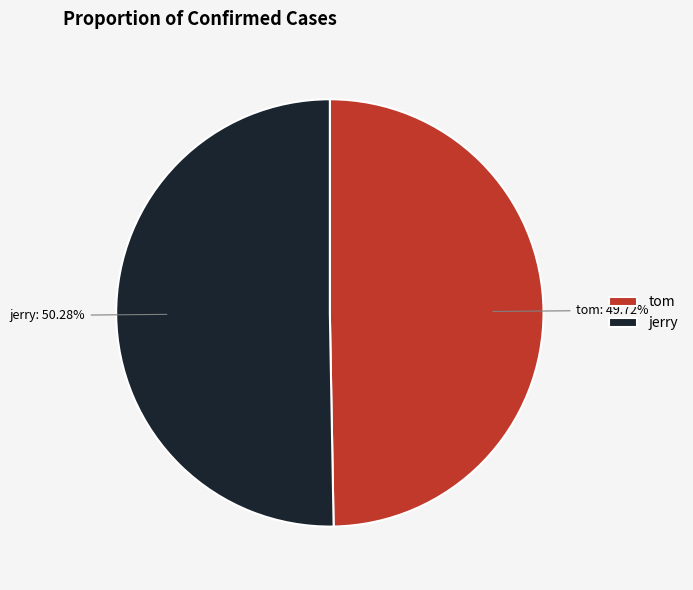

Which category has the smallest portion of the pie?

tom